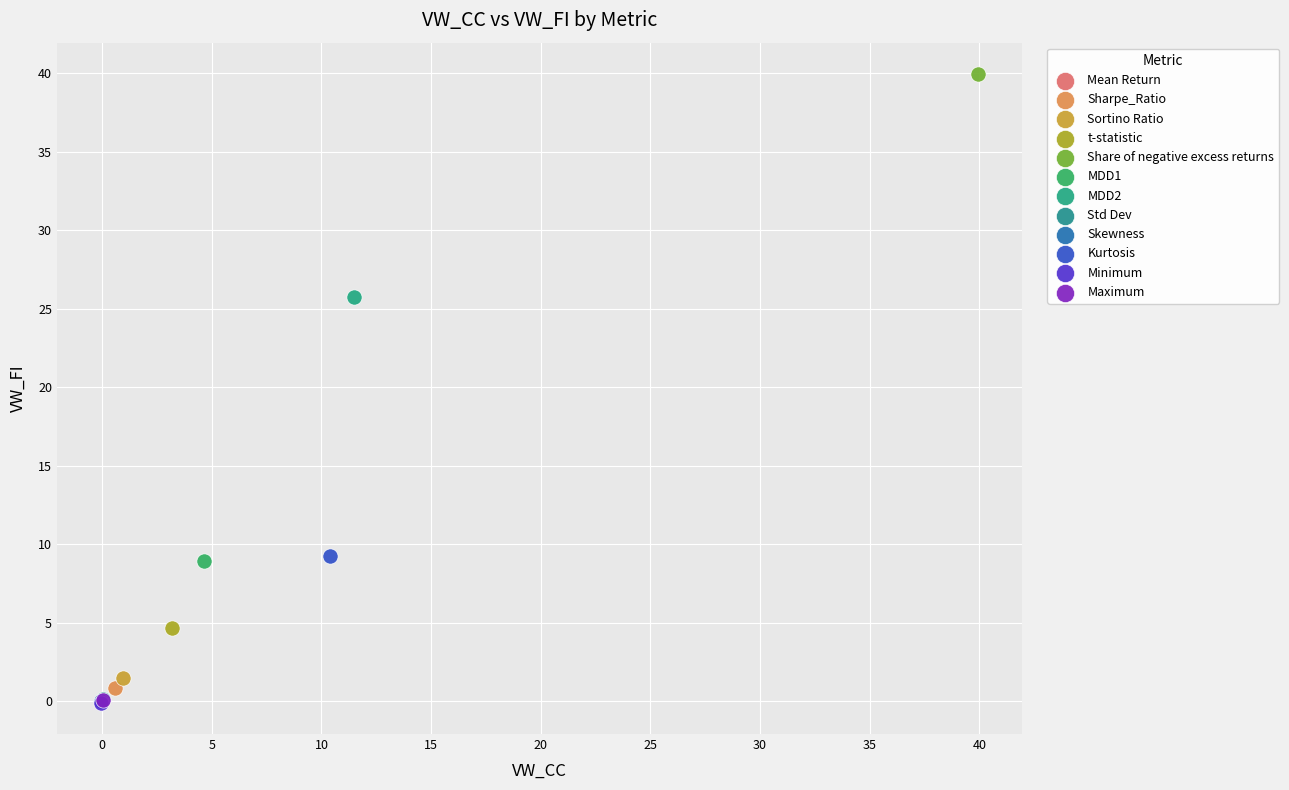

What are all the series names shown in the legend?

Mean Return, Sharpe_Ratio, Sortino Ratio, t-statistic, Share of negative excess returns, MDD1, MDD2, Std Dev, Skewness, Kurtosis, Minimum, Maximum